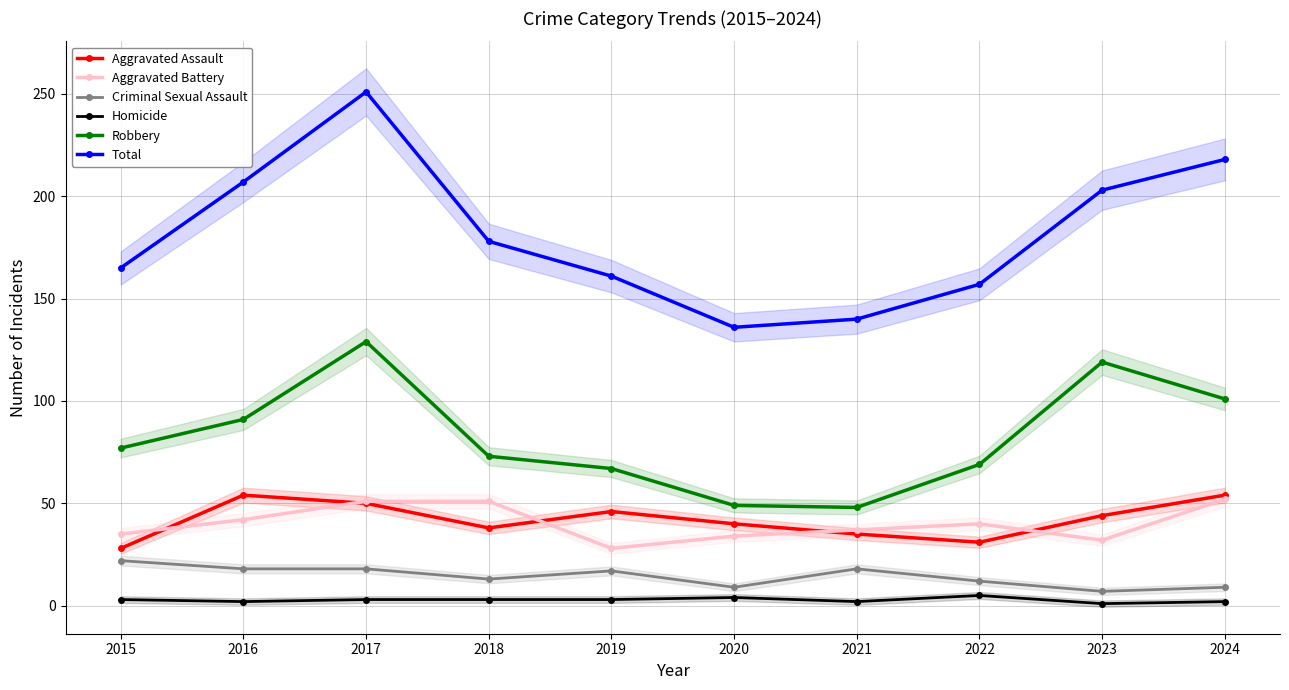

List the labels in order of Total value, largest first.

2017, 2024, 2016, 2023, 2018, 2015, 2019, 2022, 2021, 2020